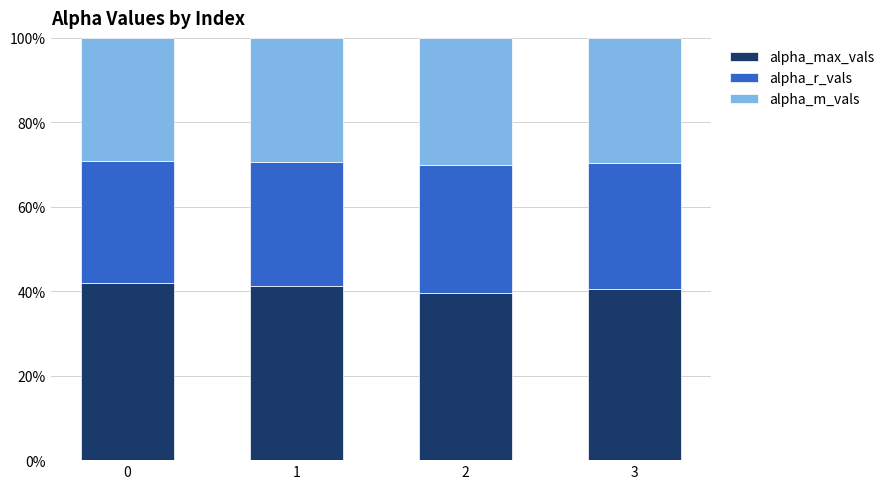

What are all the series names shown in the legend?

alpha_max_vals, alpha_r_vals, alpha_m_vals